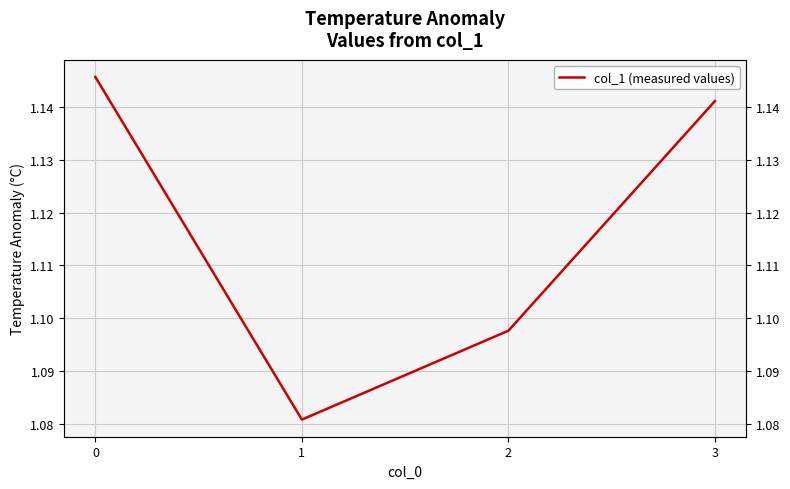

What is the average value?

1.1